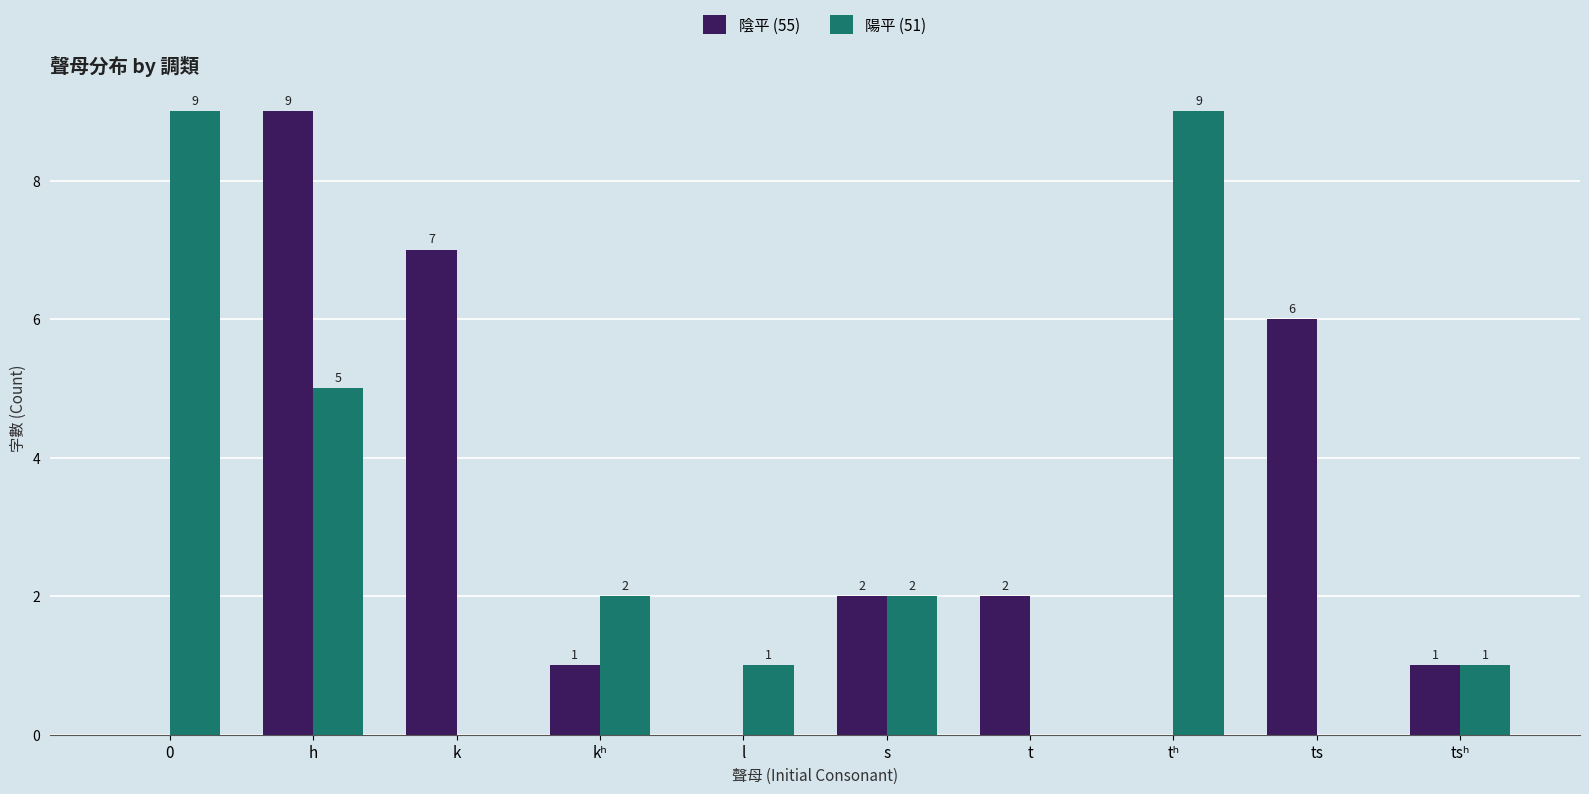

At which label is 陽平 (51) closest to 4?

h